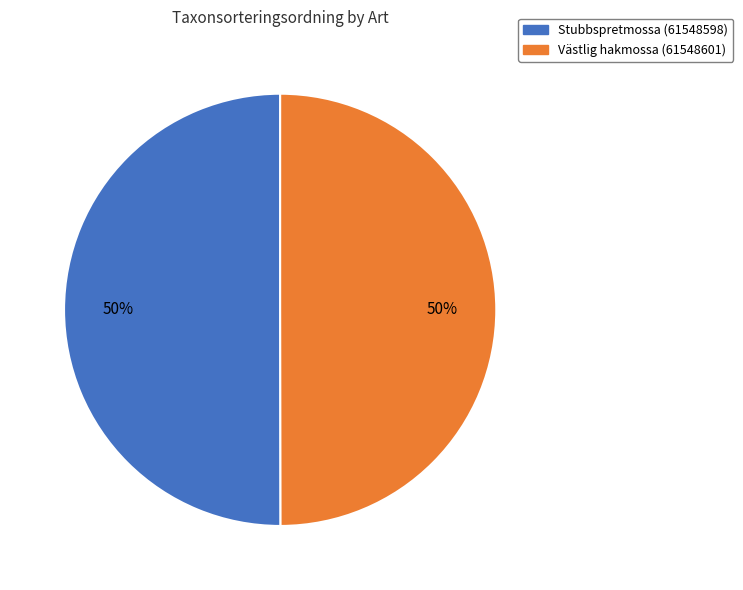

Combined, do Stubbspretmossa (61548598) and Västlig hakmossa (61548601) account for over 50%?

Yes